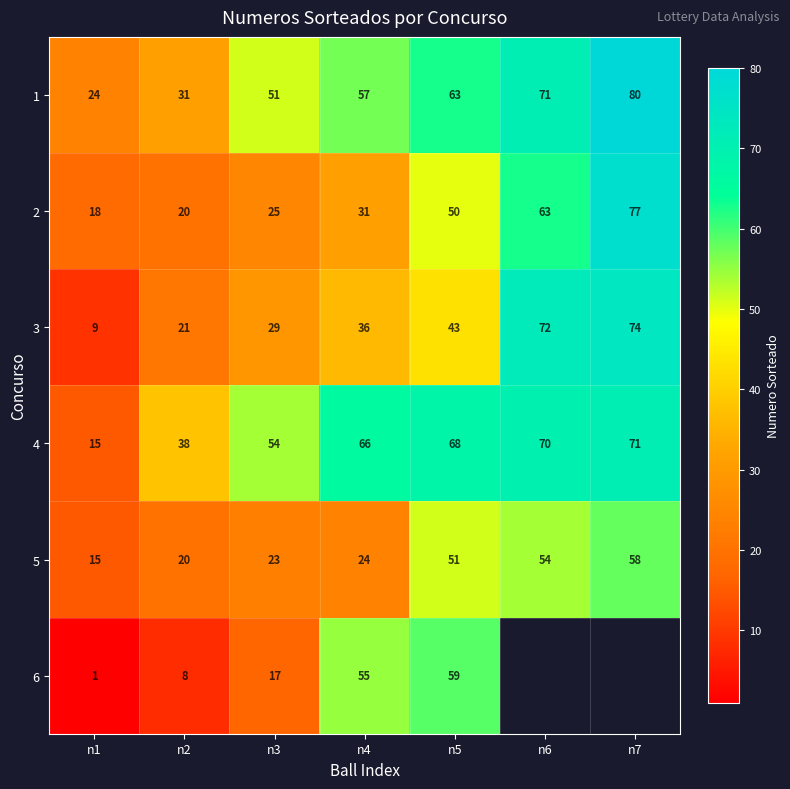

The value of 3 at n7 is 74. True or false?

True